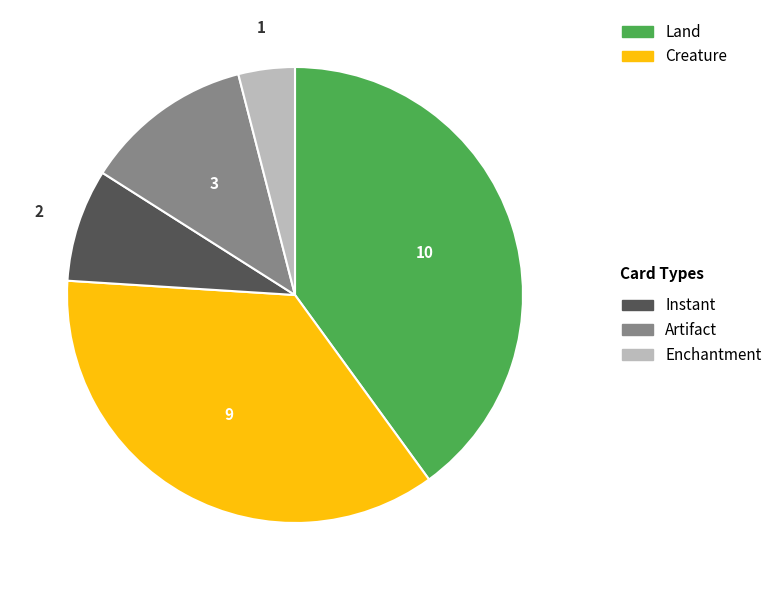

Does any single category account for the majority?

No